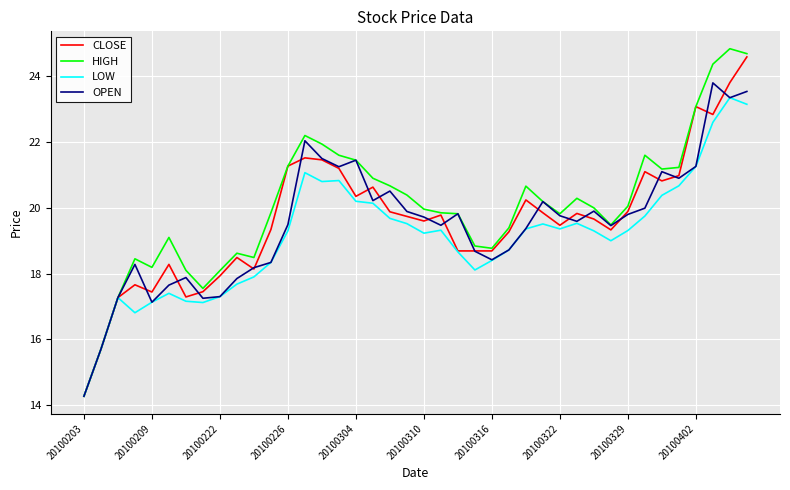

What is the maximum value for OPEN?

23.8